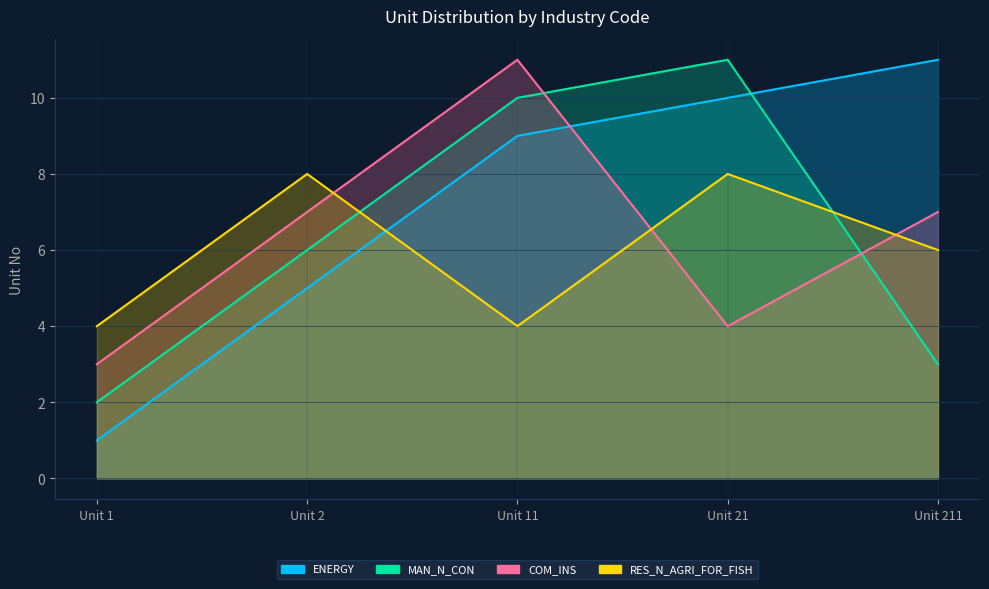

Rank the categories by RES_N_AGRI_FOR_FISH value from highest to lowest.

Unit 2, Unit 21, Unit 211, Unit 1, Unit 11